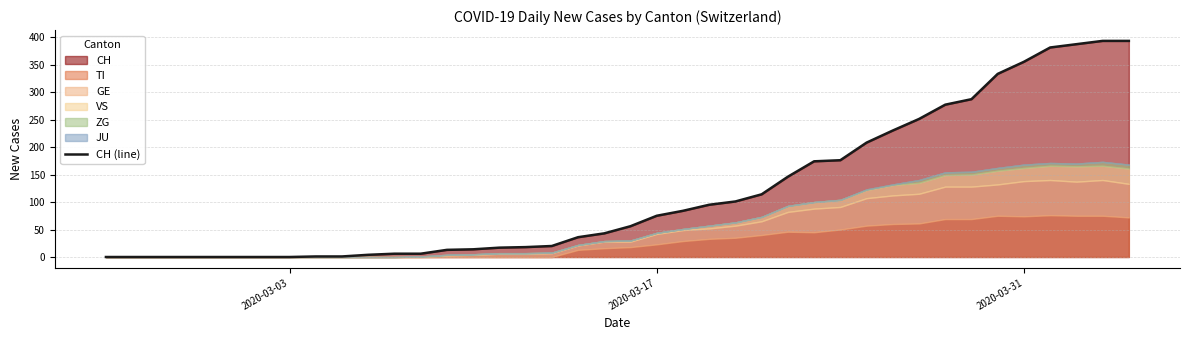

The CH (line) series shows 121 at 2020-03-17. True or false?

False